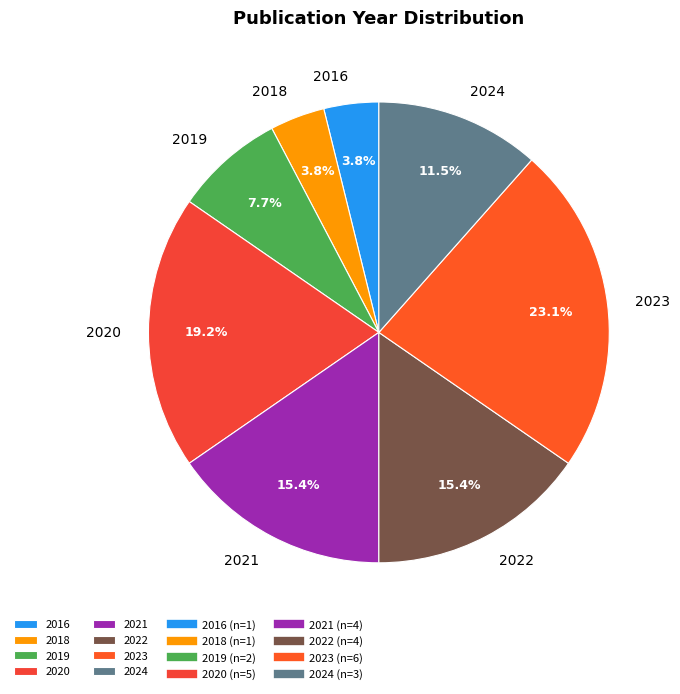

Does 2020 account for over 50% of the chart?

No